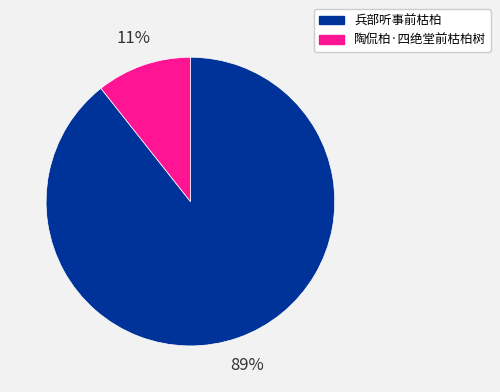

Between 陶侃柏·四绝堂前枯柏树 and 兵部听事前枯柏, which is larger?

兵部听事前枯柏